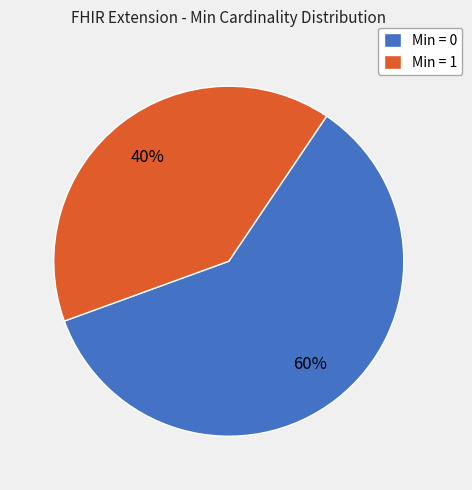

Is the sum of Min = 1 and Min = 0 greater than half?

Yes